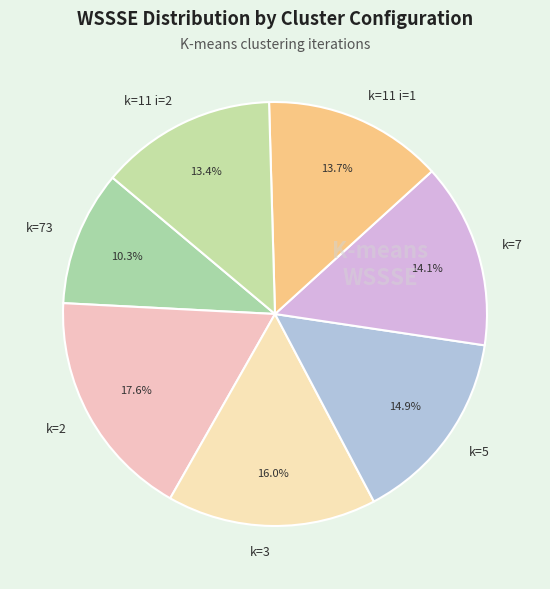

To the nearest percent, what portion does k=3 represent?

16%